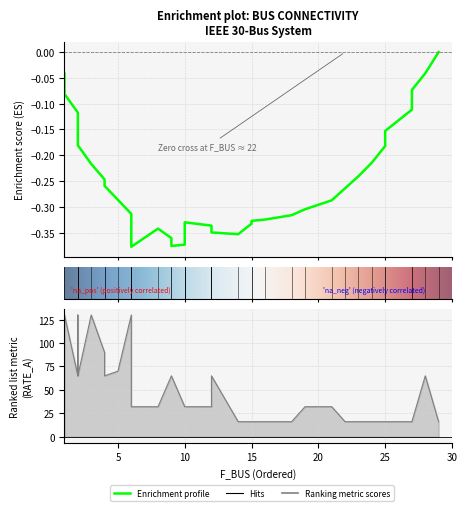

At which category does RATE_A reach its first local valley?

2